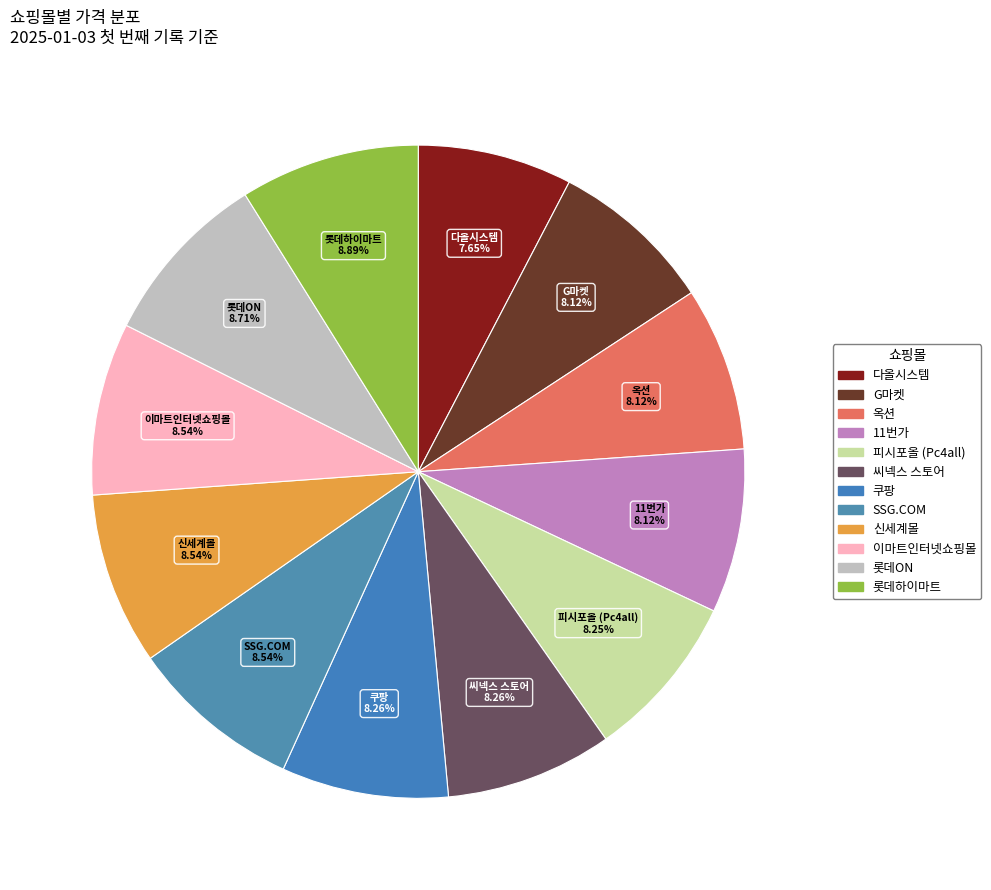

To the nearest percent, what percentage of the pie is 쿠팡?

8%